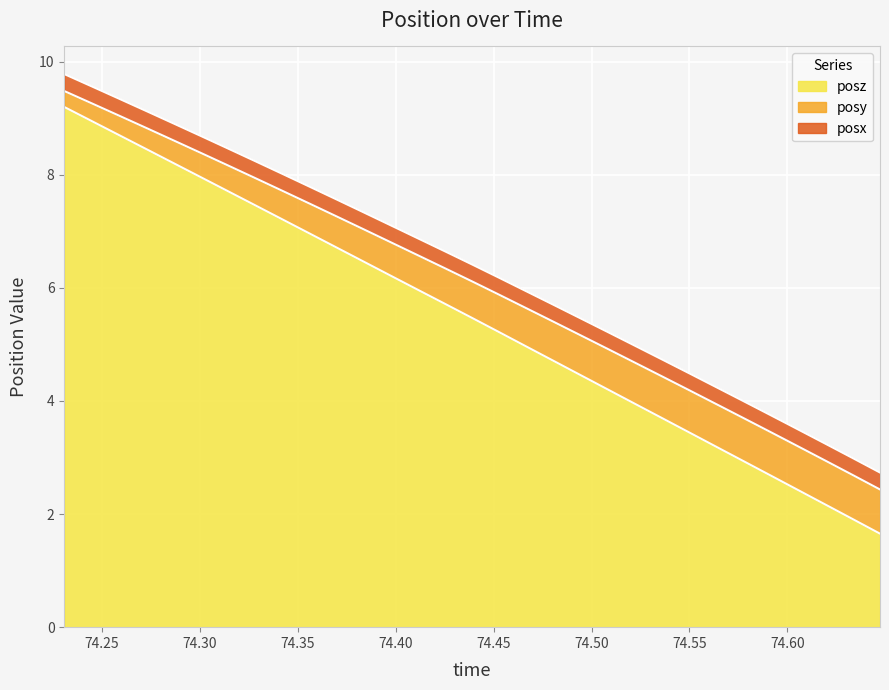

Rank the series by their maximum value, from highest to lowest.

posz, posy, posx